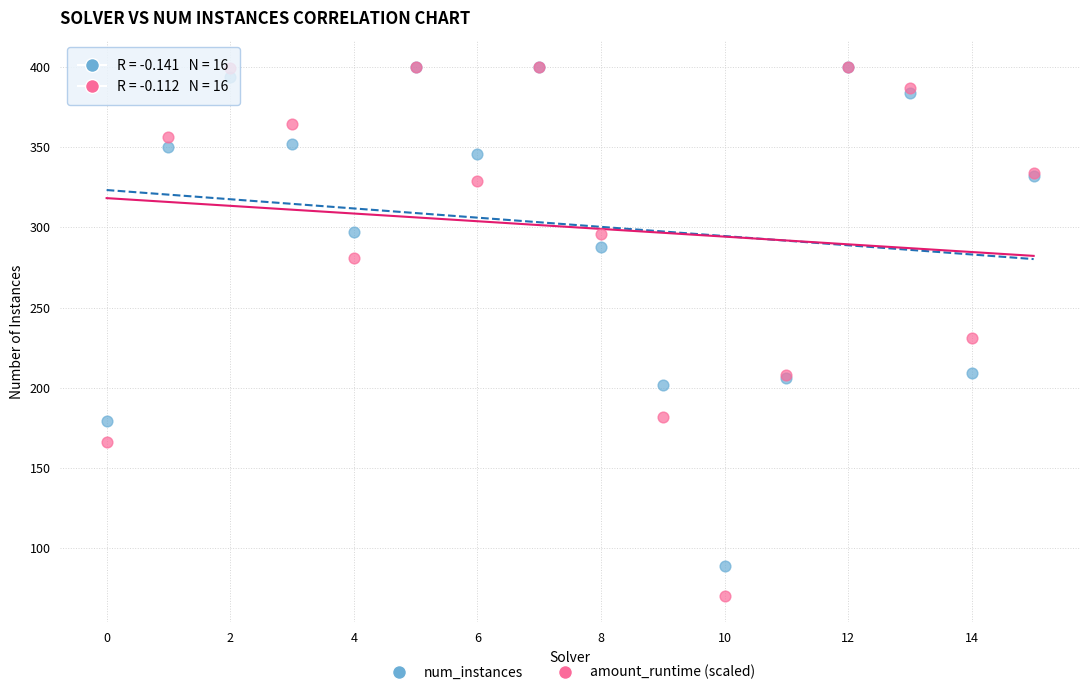

What are all the series names shown in the legend?

num_instances, amount_runtime (scaled)